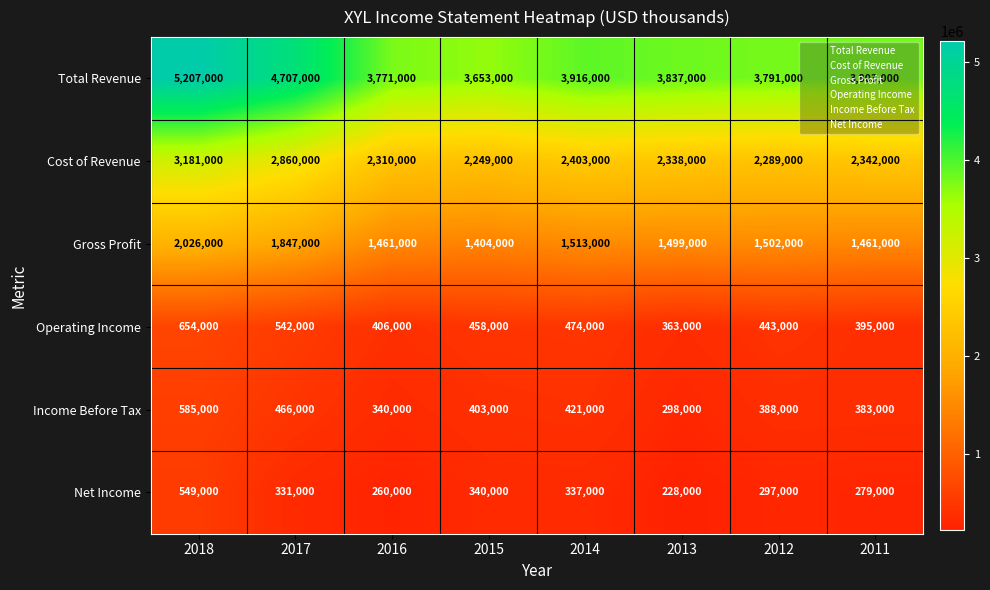

At which category is the sum across all series the highest?

2018